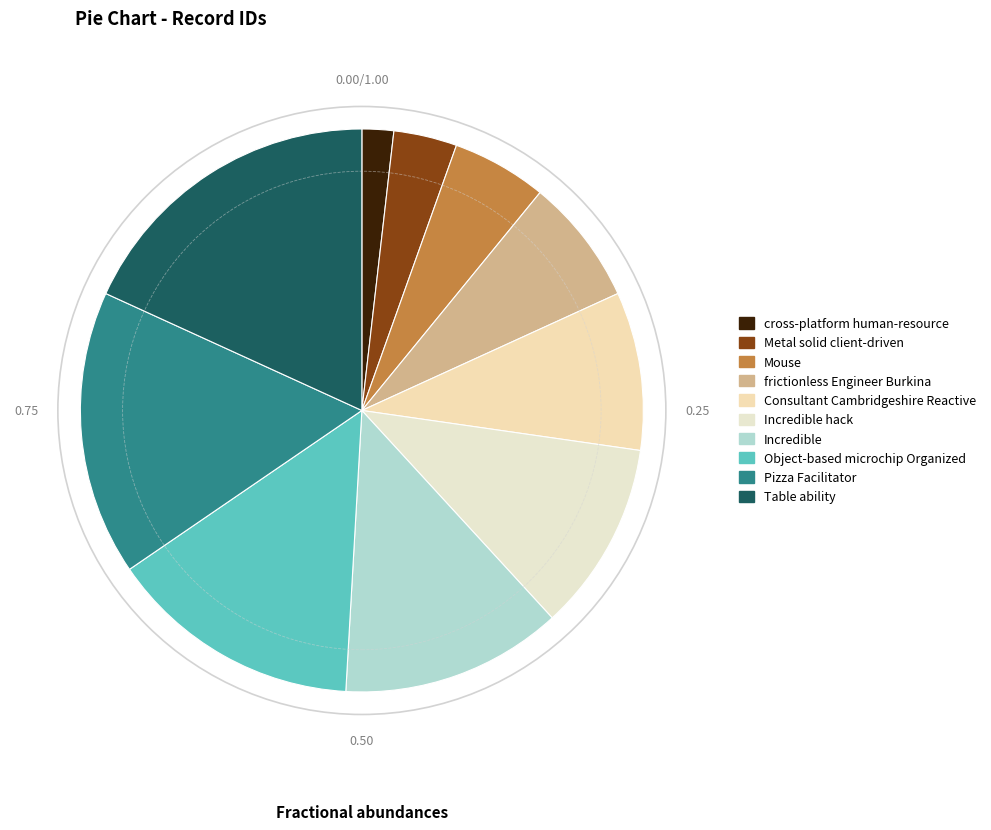

Does Incredible represent more than half of the total?

No